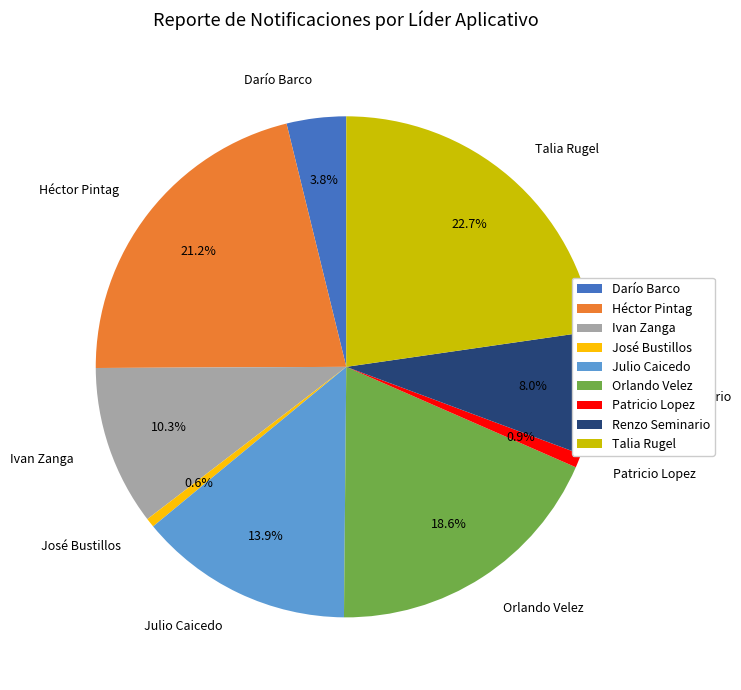

Between Héctor Pintag and José Bustillos, which is larger?

Héctor Pintag